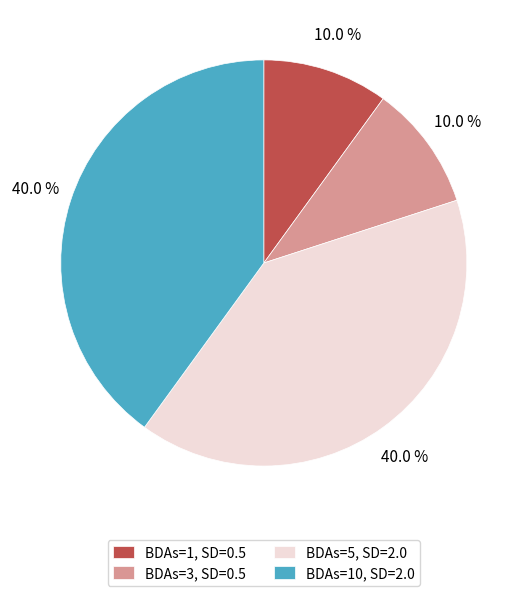

Which has a higher value, BDAs=3, SD=0.5 or BDAs=5, SD=2.0?

BDAs=5, SD=2.0